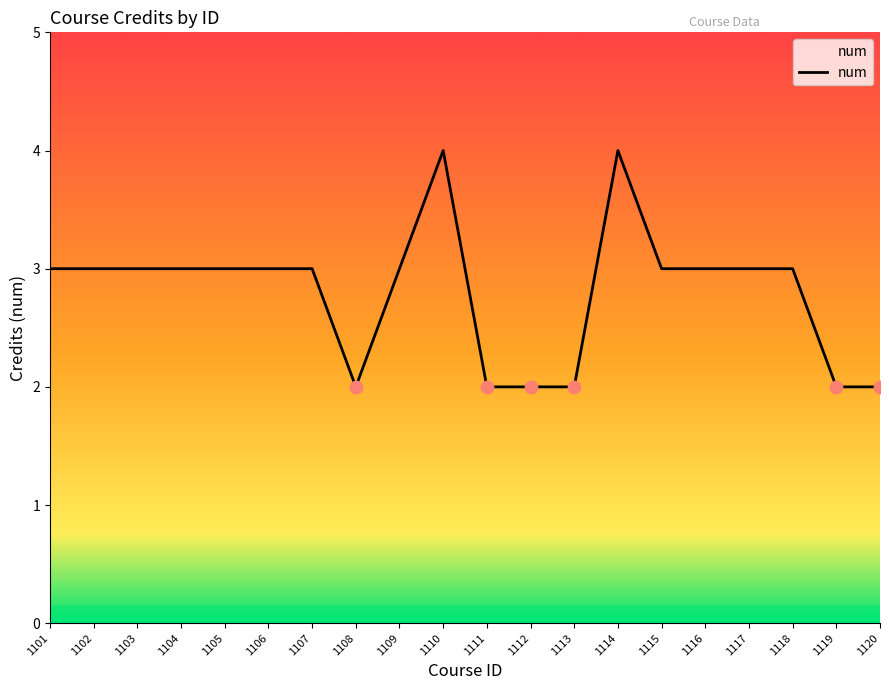

What is the ratio of the value at 1117 to the value at 1116?

1.0